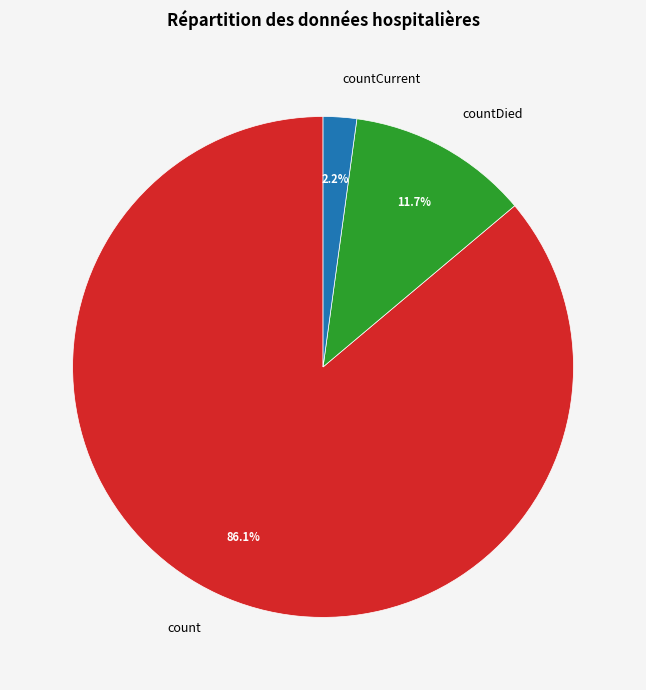

How many segments does this pie chart have?

3